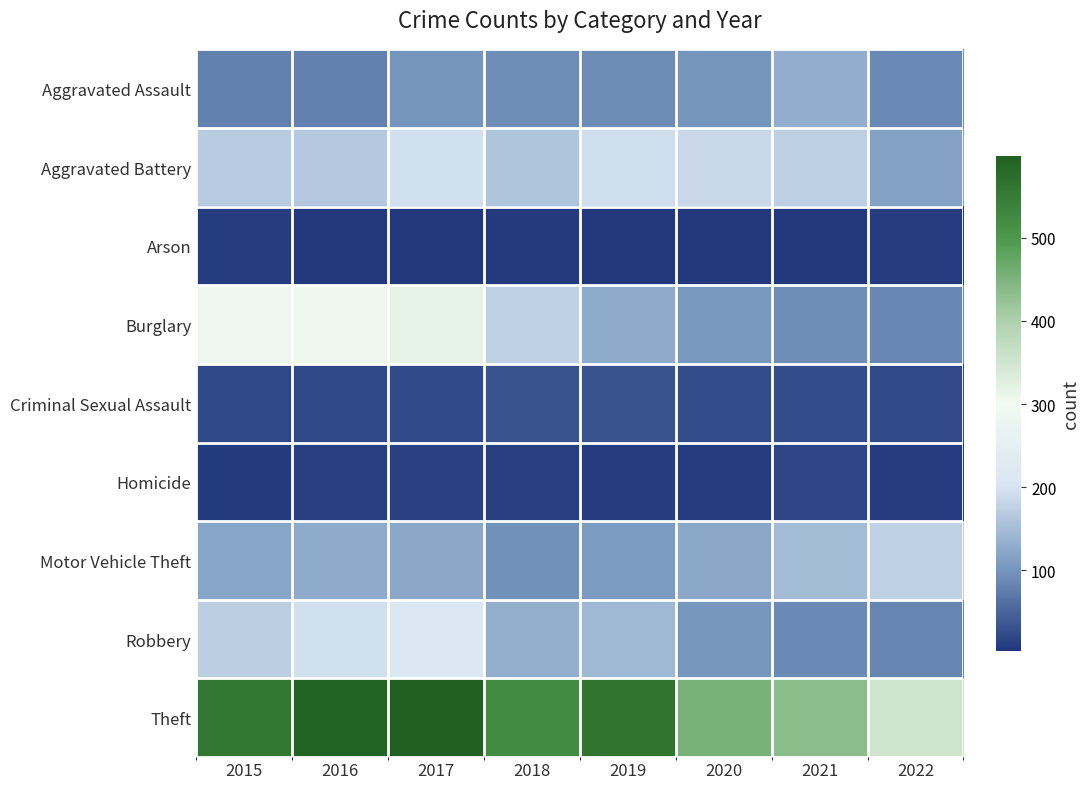

Which series has the widest spread of values?

Theft